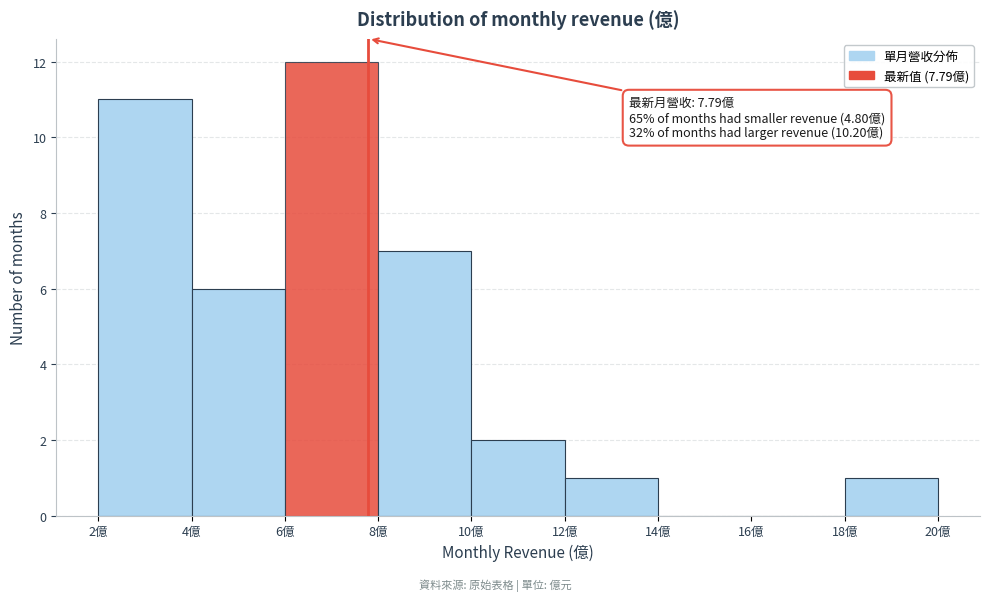

Over which range of the x-axis is the bar tallest?

6 to 8